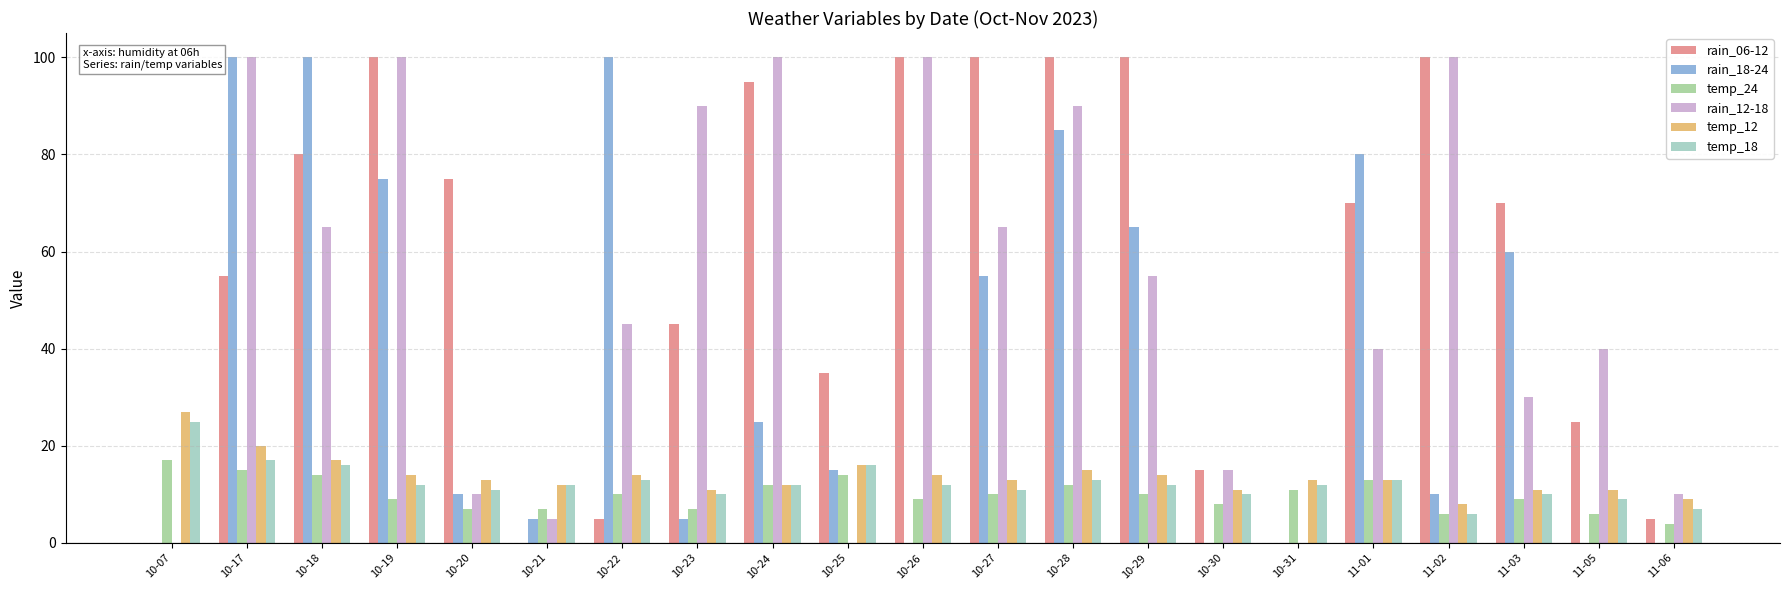

What is the maximum value shown in the chart?

100